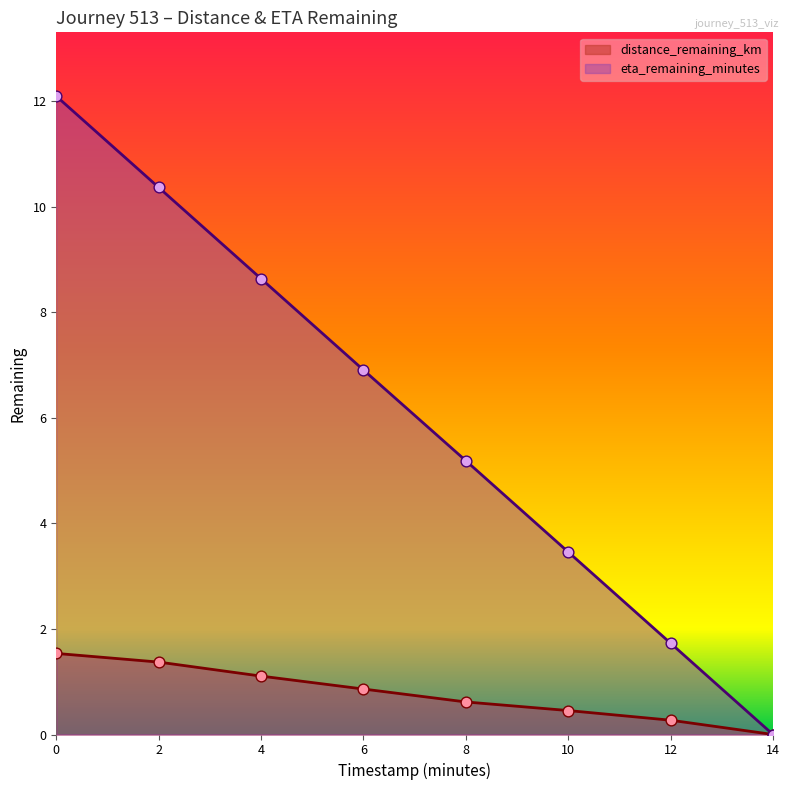

Which series reaches the maximum Y coordinate?

eta_remaining_minutes